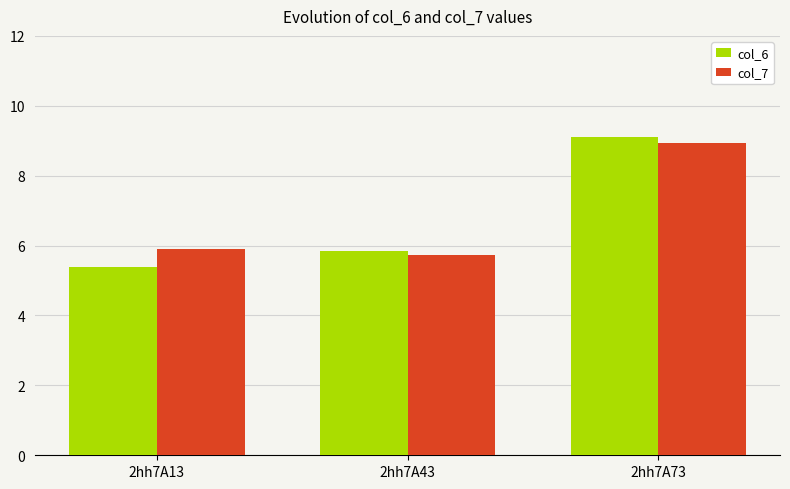

Between 2hh7A13 and 2hh7A43, which series saw the biggest shift?

col_6